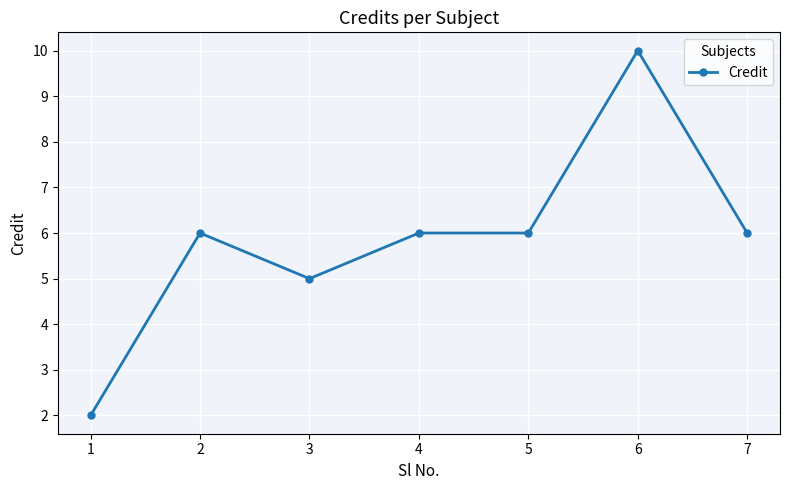

Reading left to right, list all the values displayed in this chart.

1=2	2=6	3=5	4=6	5=6	6=10	7=6